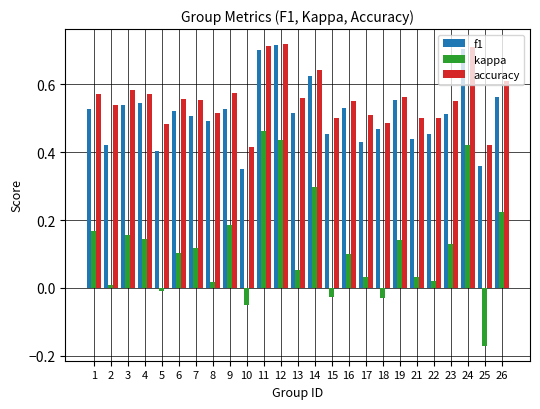

True or false: f1 has a value of 0.5 at 4.

True